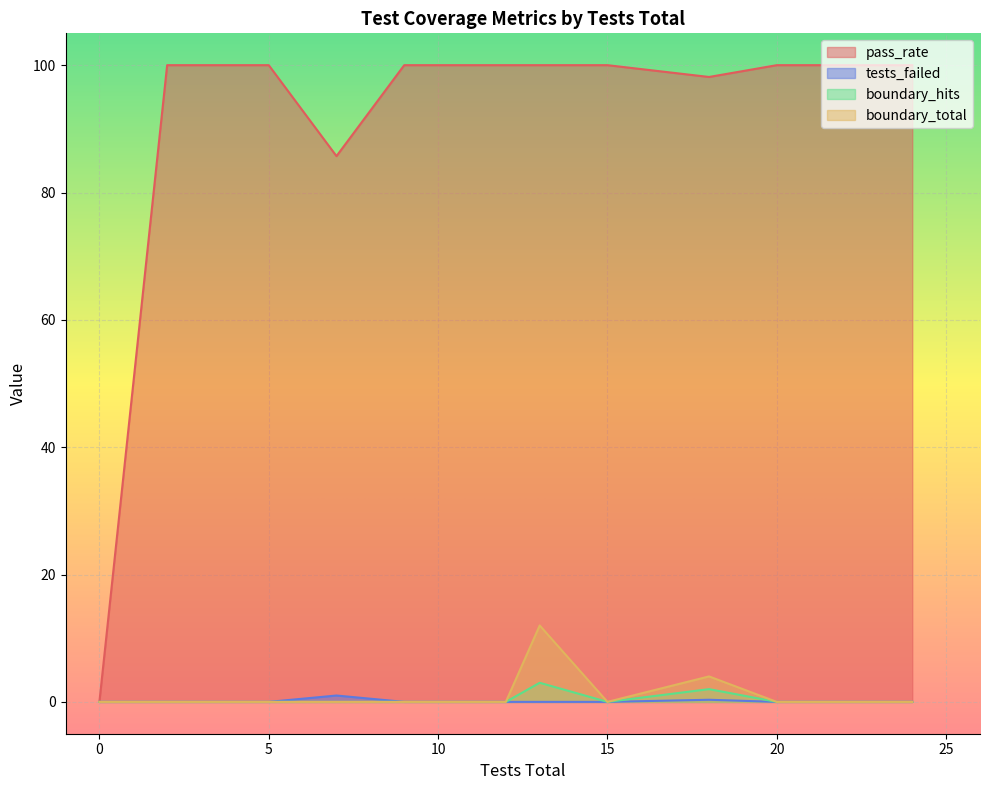

Is it true that boundary_hits equals -1.8 at 37?

False